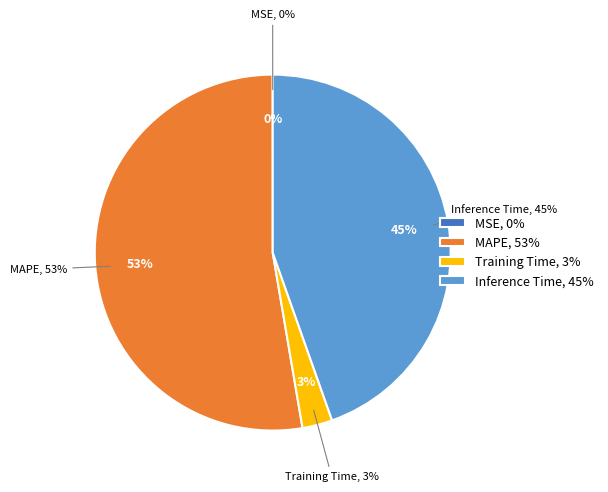

Do MSE and MAPE together represent more than half of the pie?

Yes